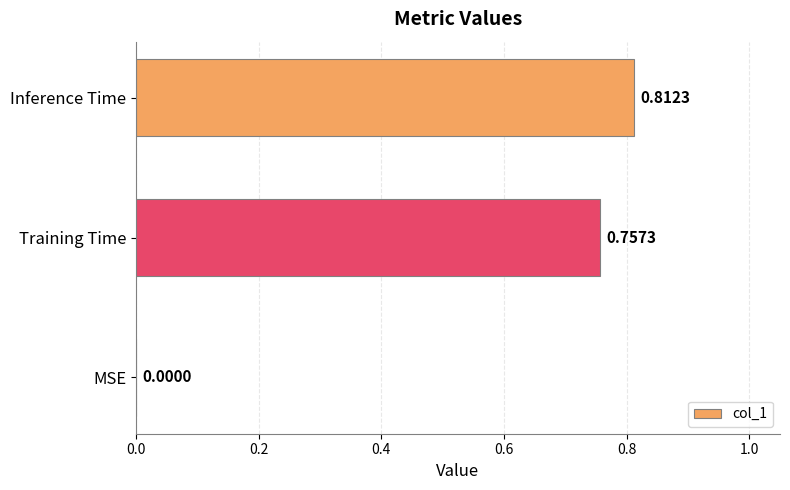

At which category does the chart reach its peak across all series?

Inference Time